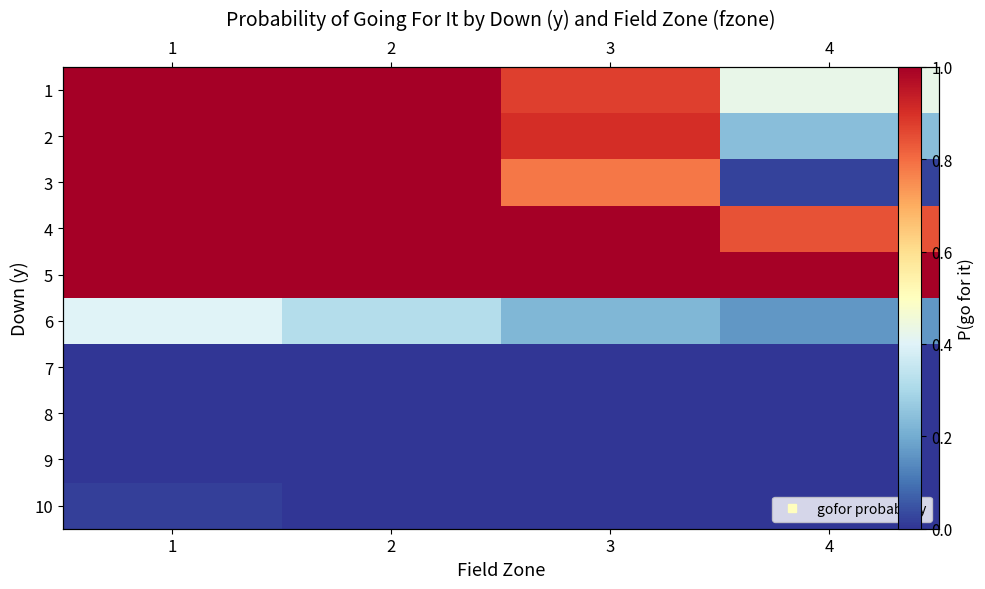

At which category is the sum across all series the highest?

1